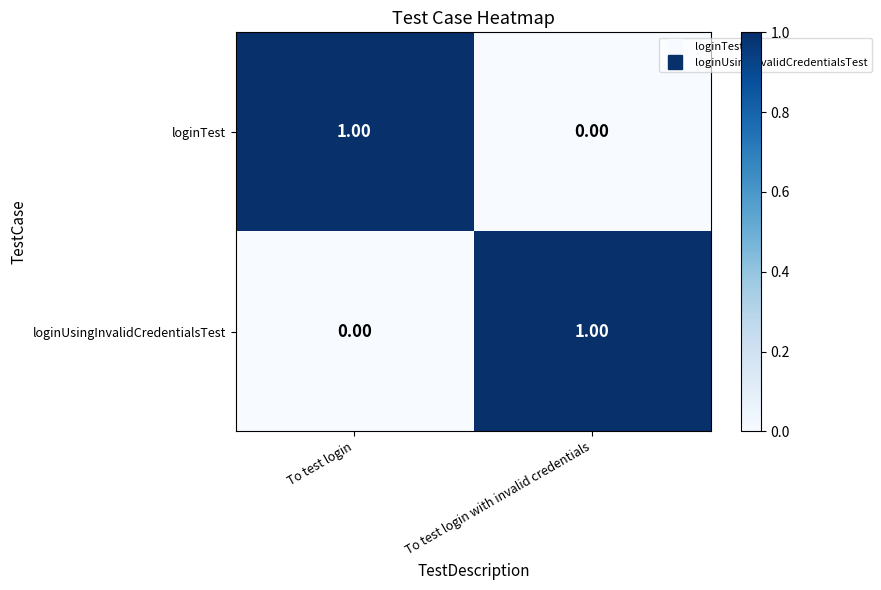

Which category has the highest value in the loginTest series?

To test login